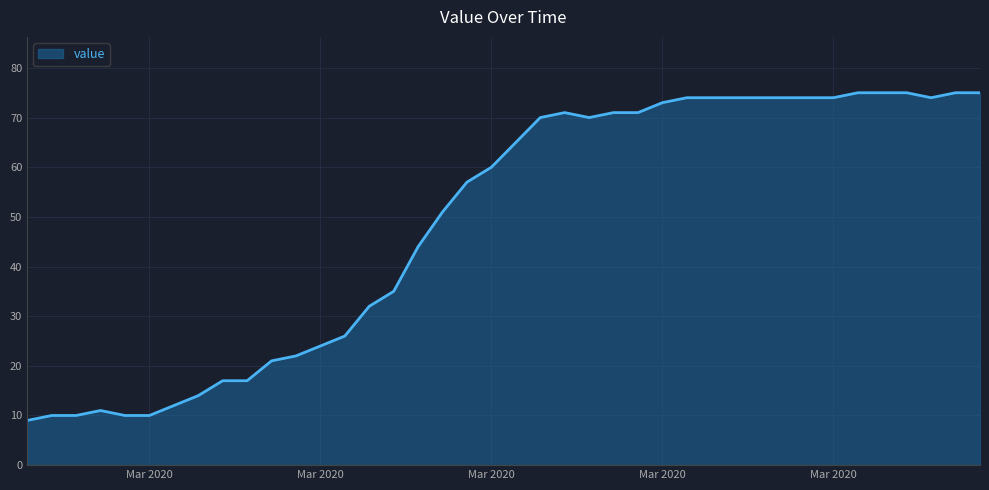

What is the difference between the maximum and minimum values?

66